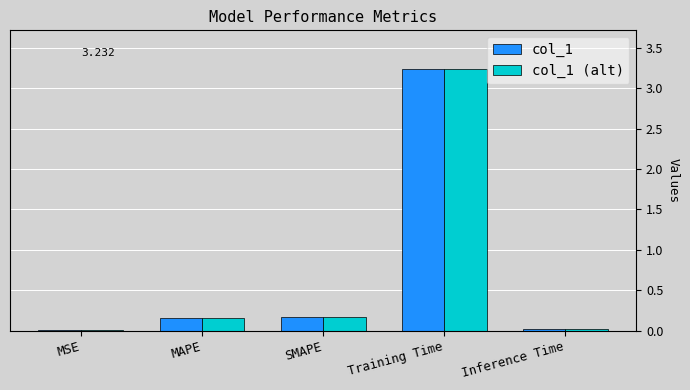

The col_1 series shows 0.2 at SMAPE. True or false?

True